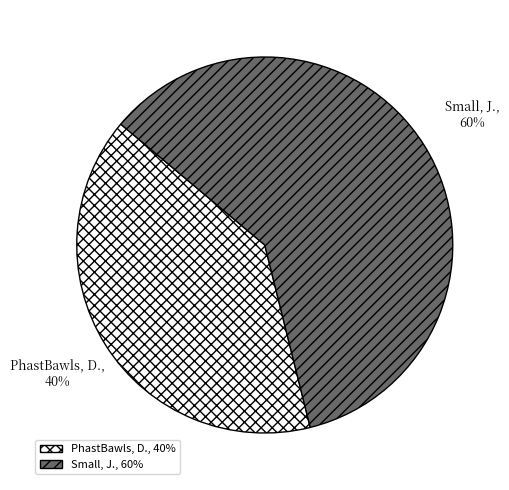

Combined, do PhastBawls, D. and Small, J. account for over 50%?

Yes